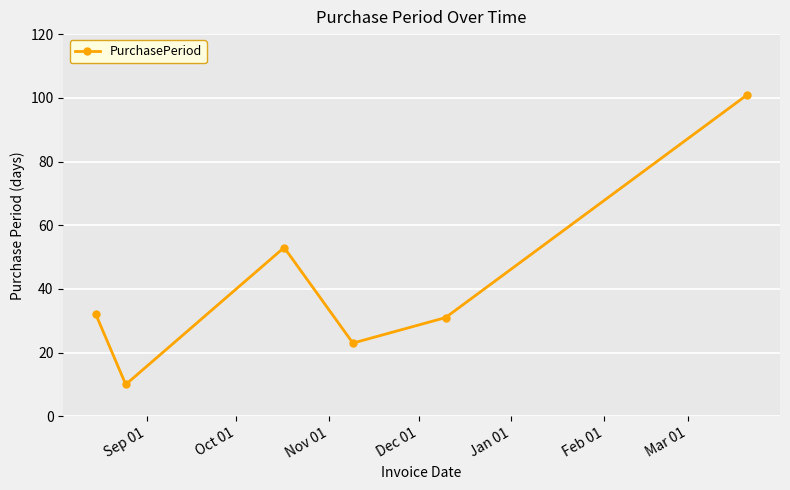

Reading left to right, extract all data points from this chart.

32	10	53	23	31	101